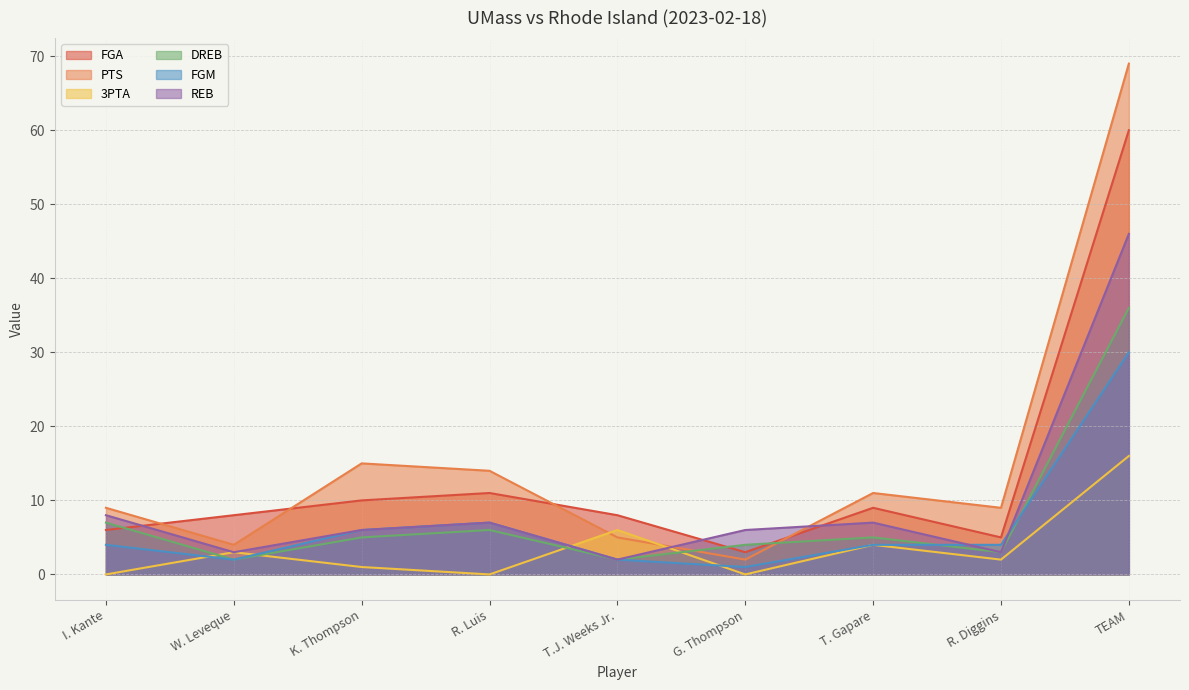

How many values in the PTS series exceed 9?

4